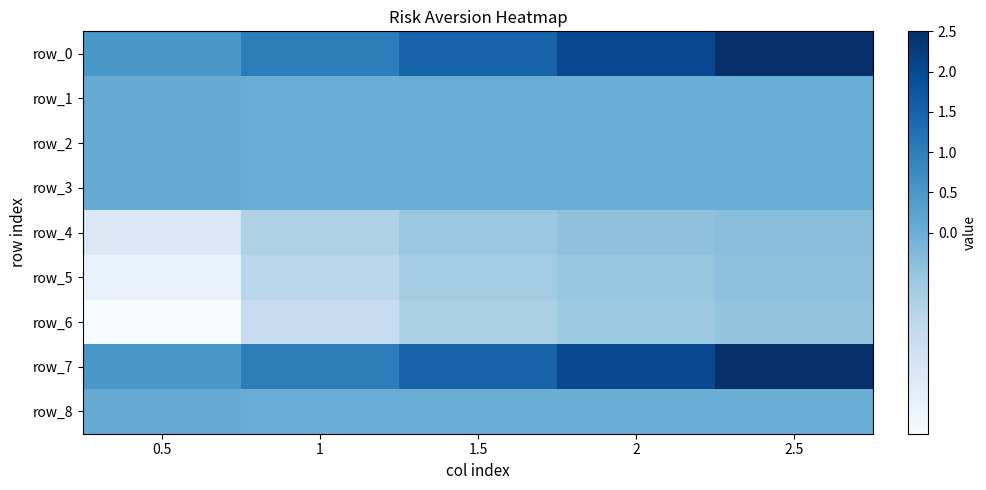

Count the row_7 values in the range 1 to 2.

3